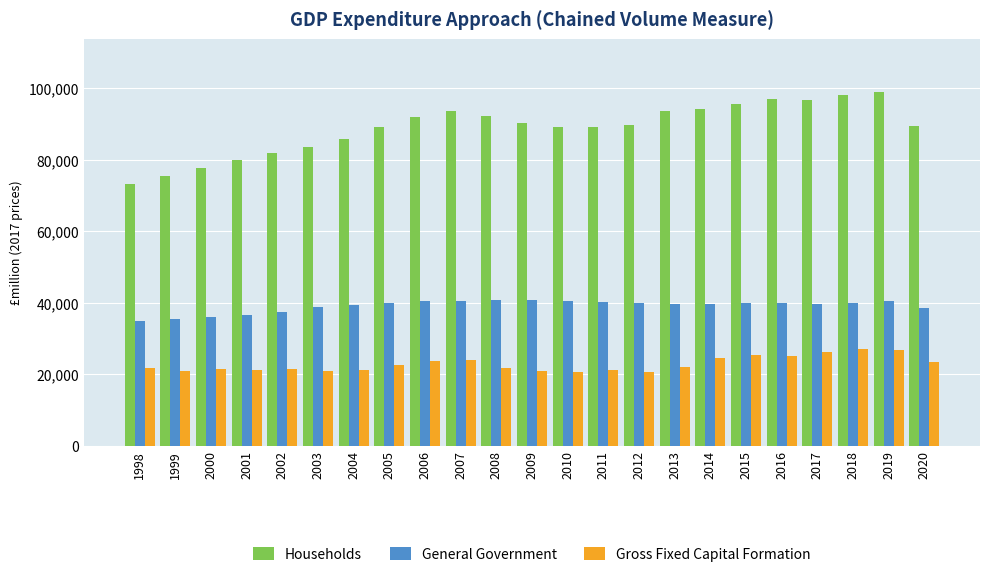

At how many categories does at least one series exceed 65863?

23